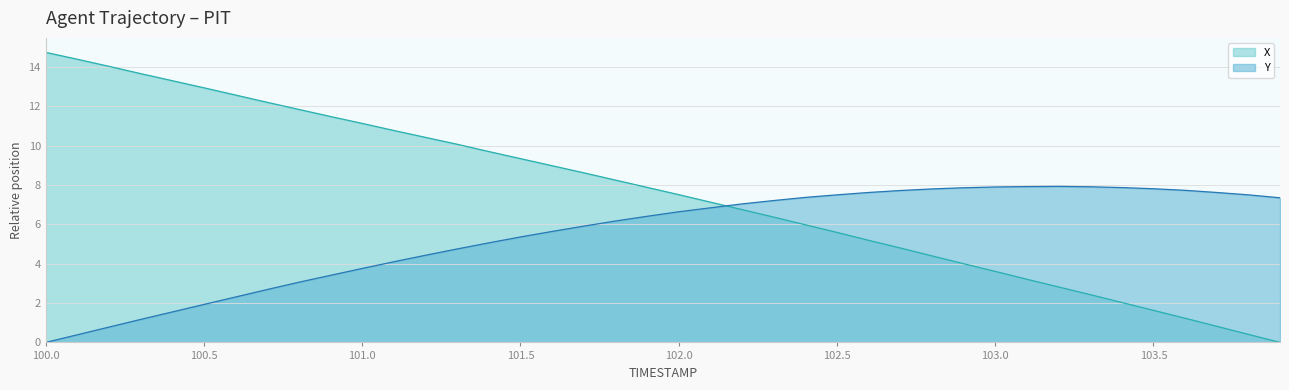

Between 101.8 and 101.9, which series saw the biggest shift?

X